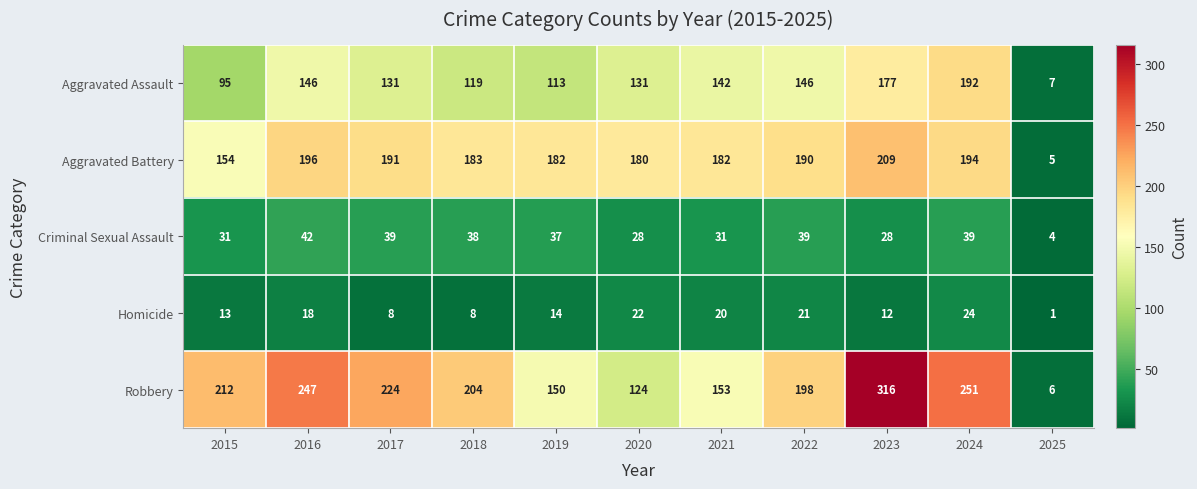

What is the total value across all series at 2015?

505